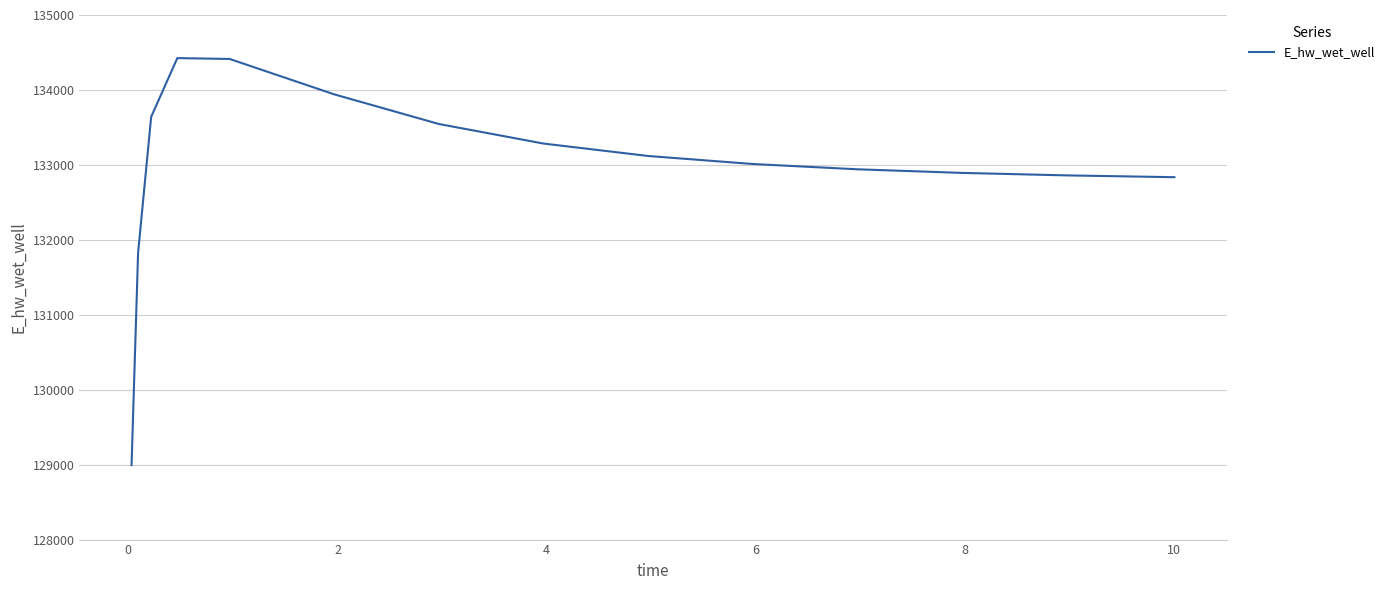

How many lines are shown in the chart?

1